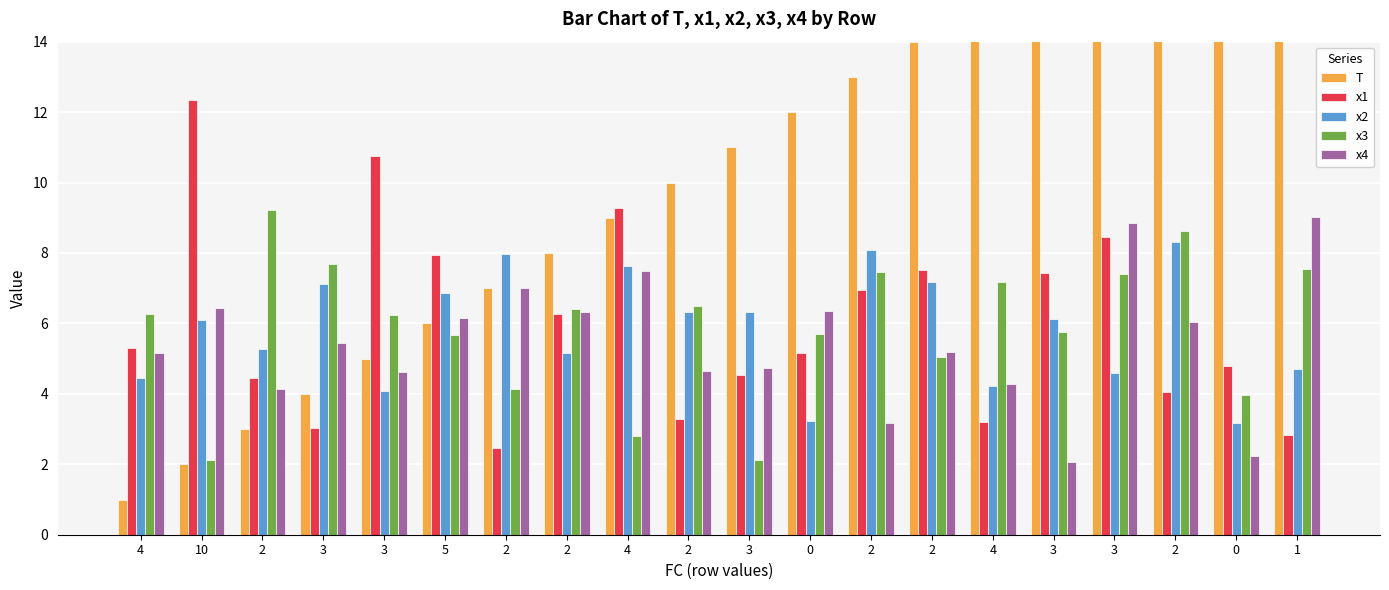

Which series has the widest spread of values?

T